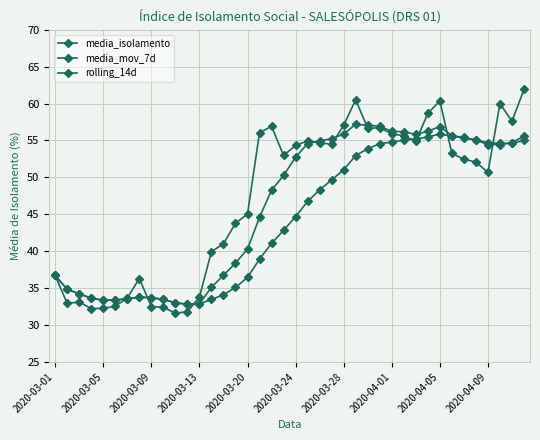

How many lines are shown in the chart?

3